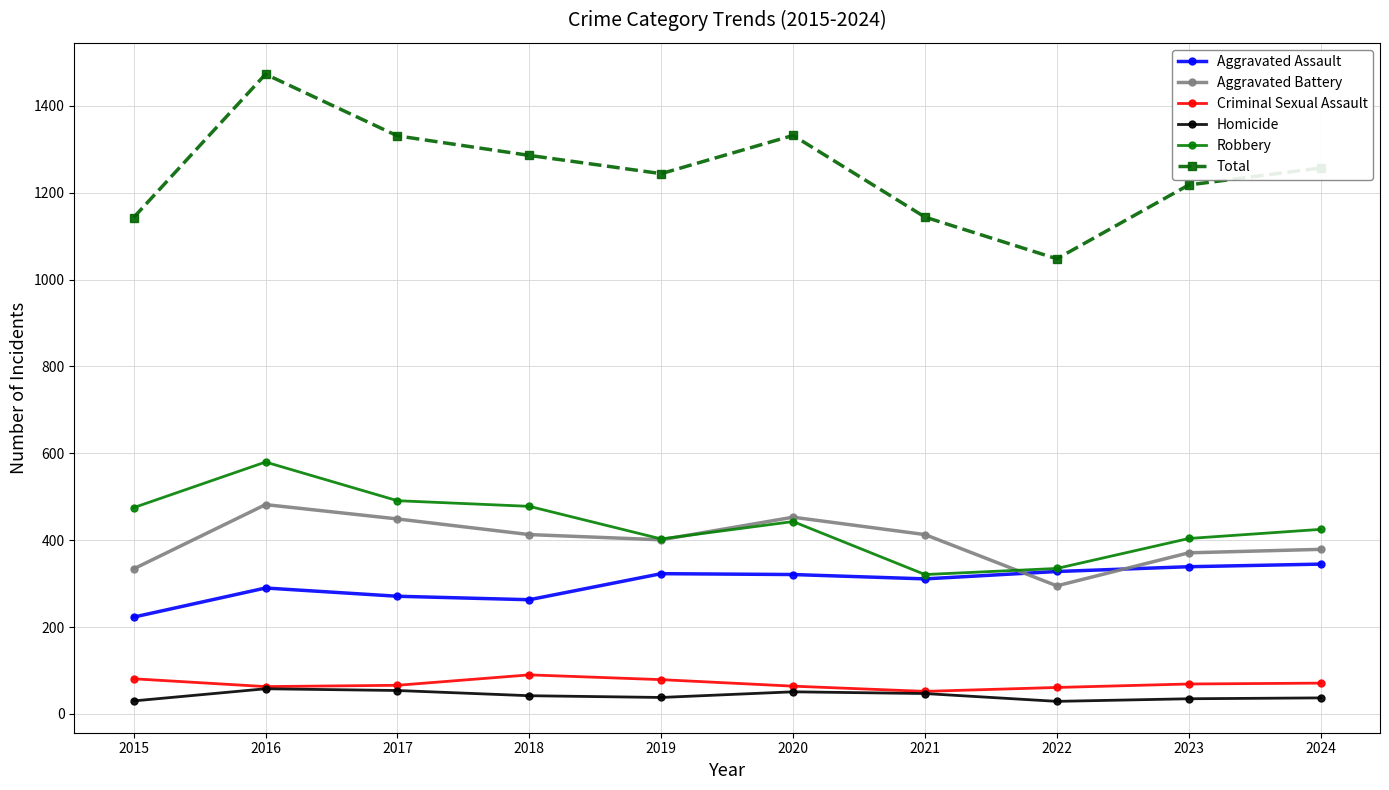

True or false: Total and Aggravated Assault intersect in this chart.

False